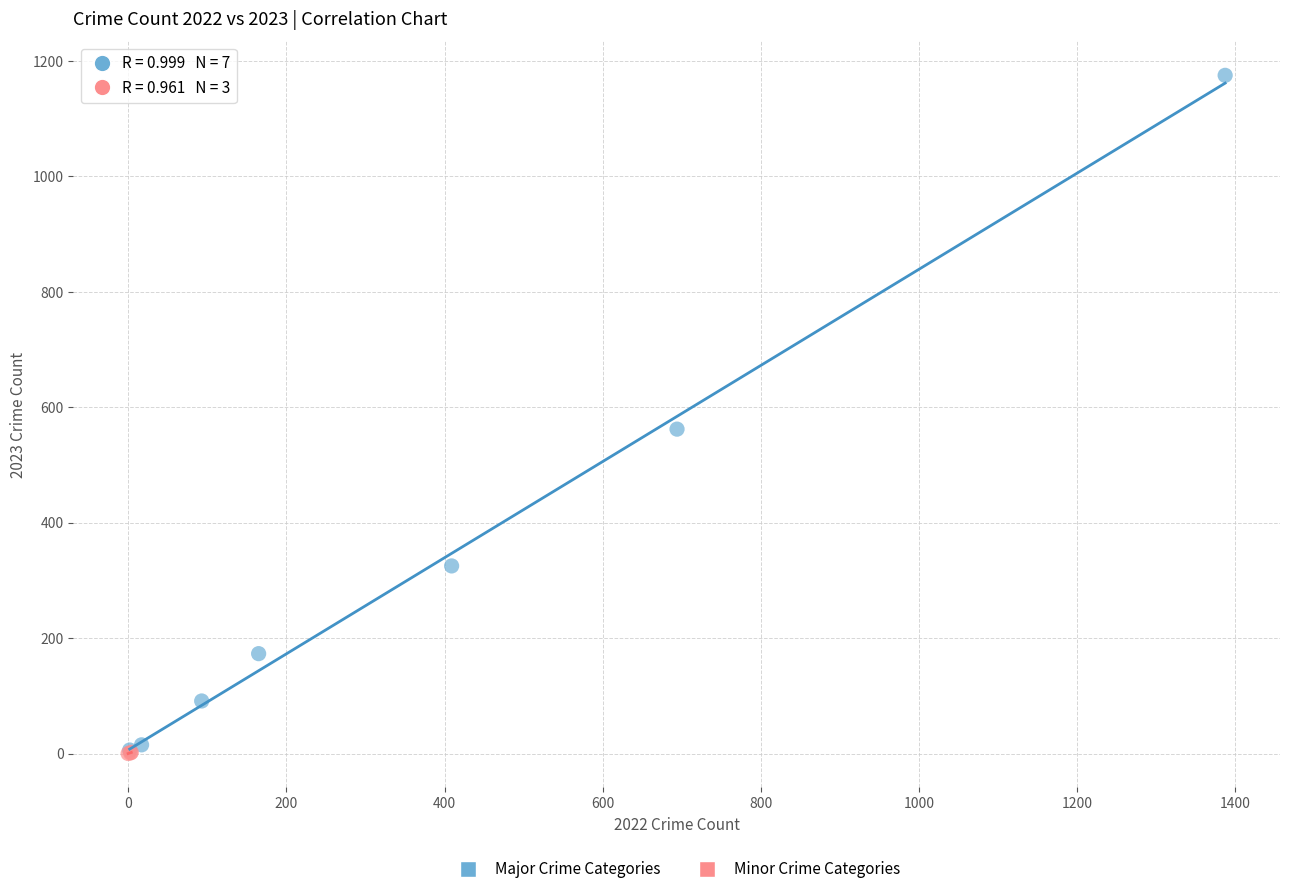

Which series contains the highest Y value?

Major Crime Categories